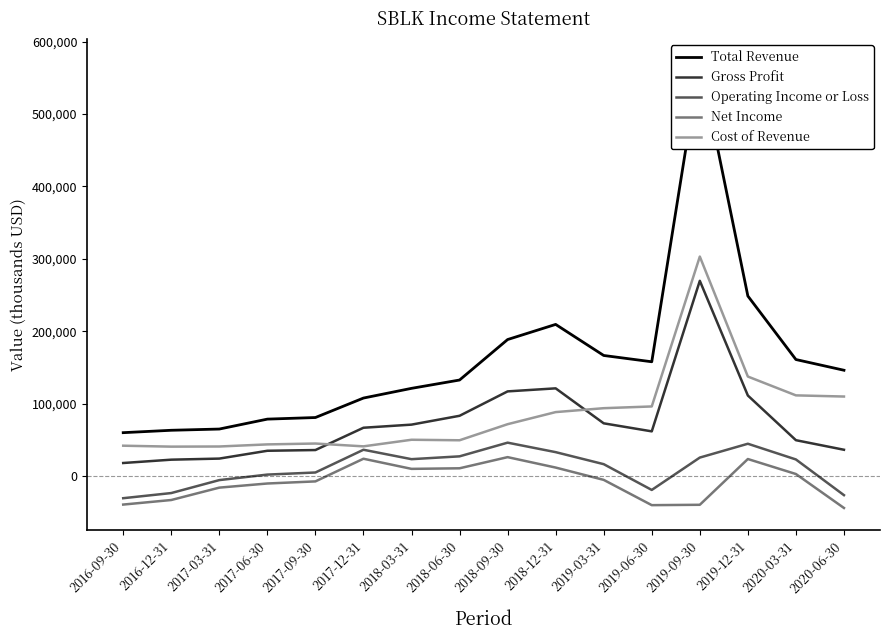

True or false: Net Income has more than 0 interior local peaks.

True